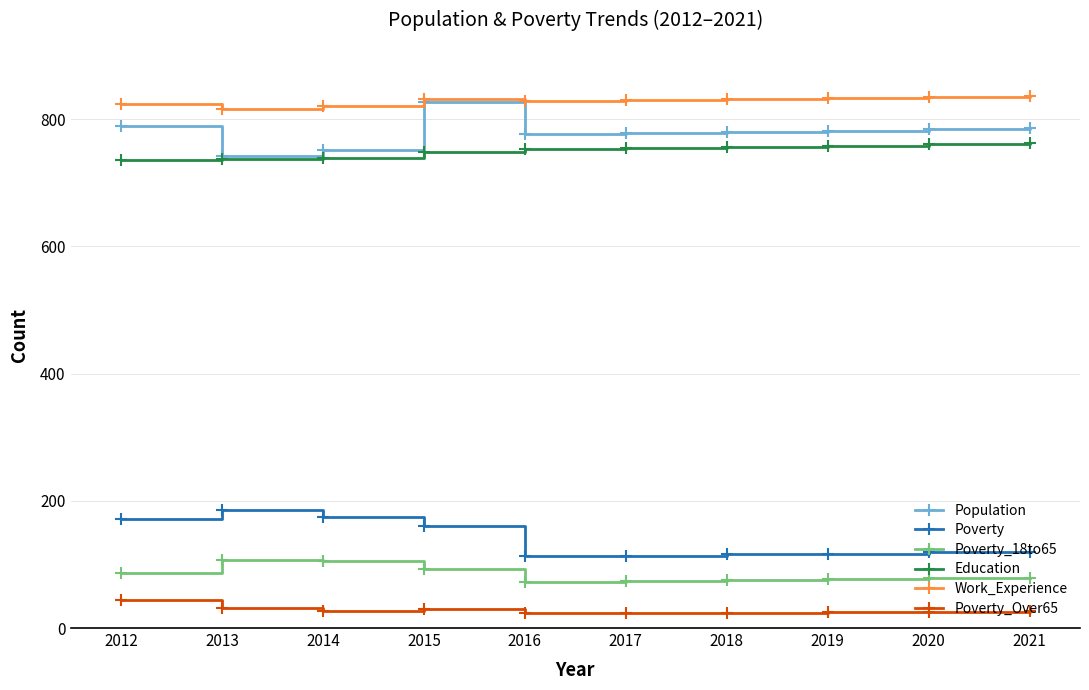

What is the difference between the maximum and minimum values in the Population series?

85